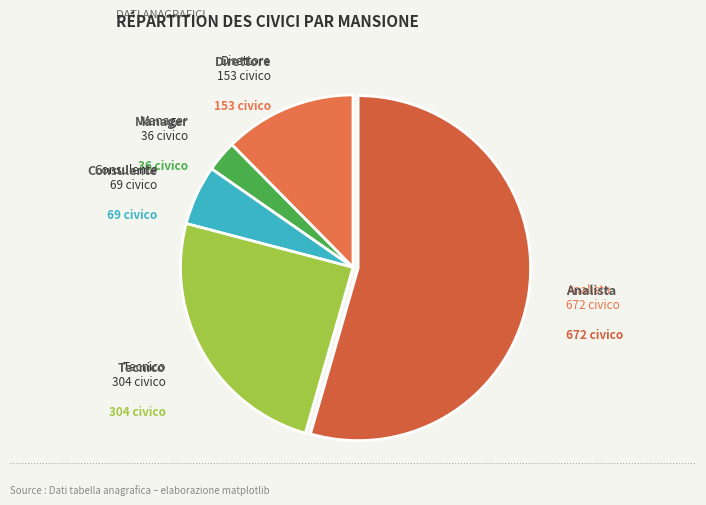

How many segments does this pie chart have?

5